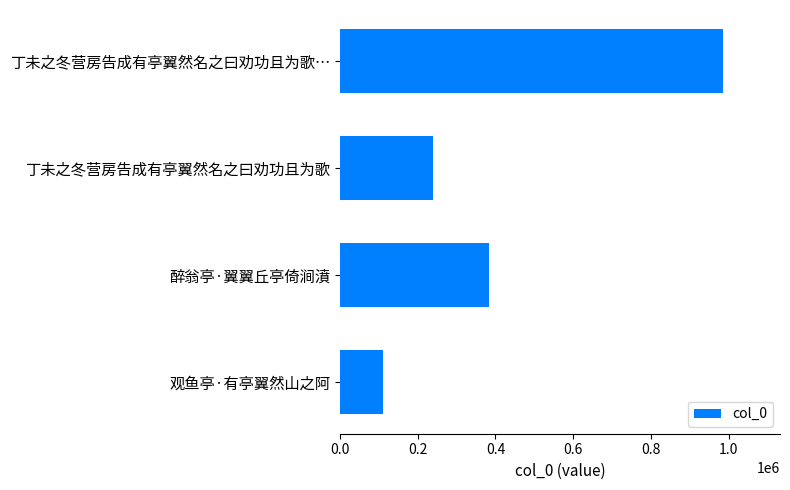

How many distinct data groups are displayed?

1